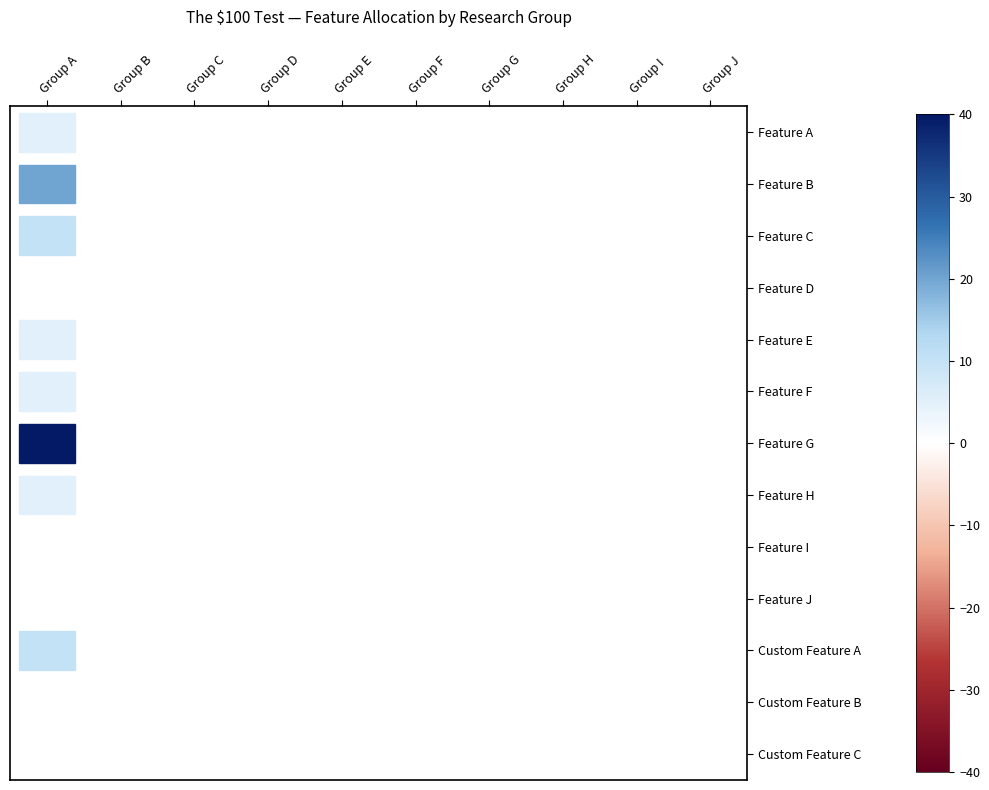

Rank the categories by Group I value from highest to lowest.

Feature A, Feature B, Feature C, Feature D, Feature E, Feature F, Feature G, Feature H, Feature I, Feature J, Custom Feature A, Custom Feature B, Custom Feature C